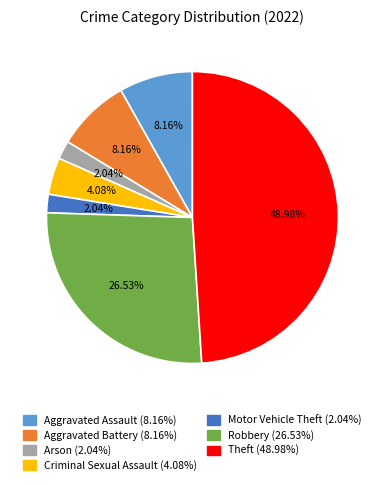

Count the number of slices in the pie.

7